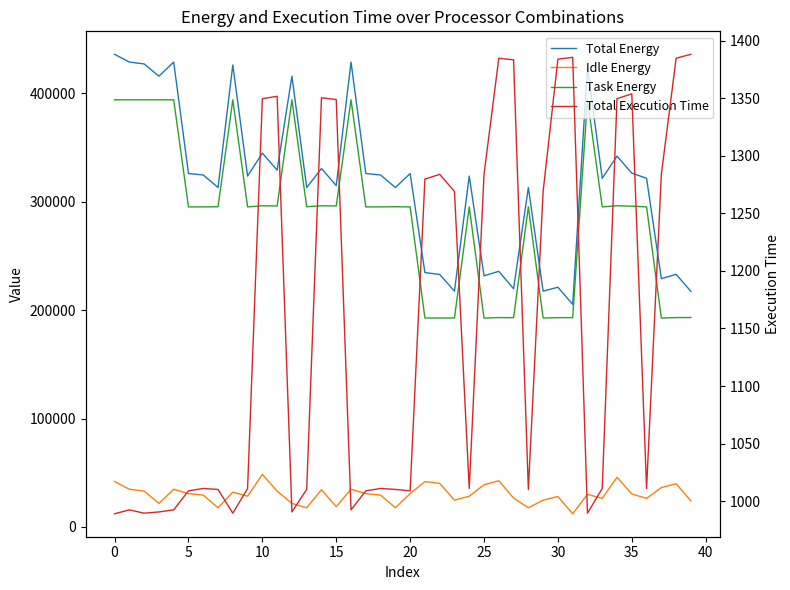

True or false: Total Execution Time and Total Energy intersect in this chart.

False